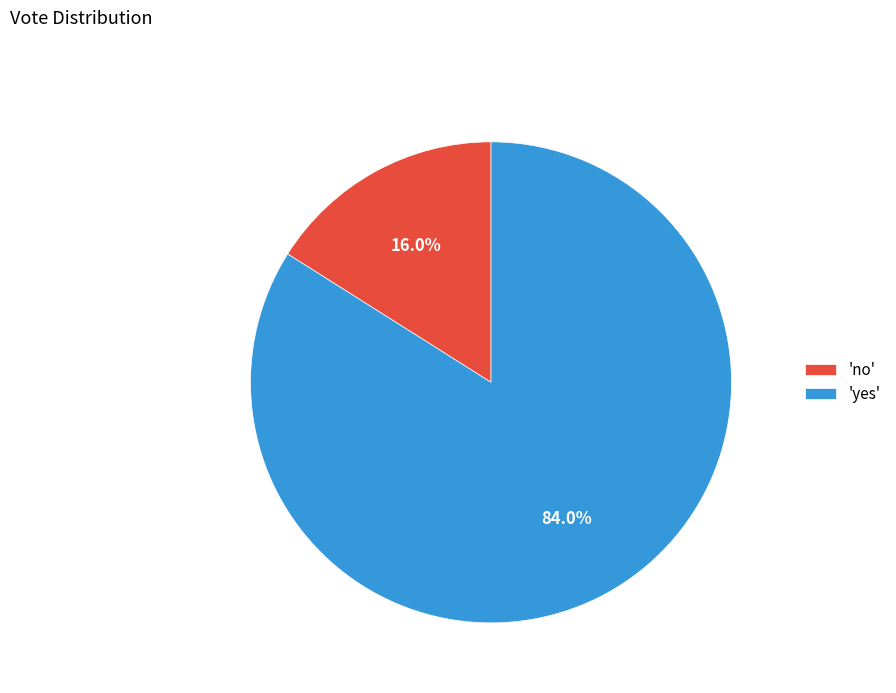

Combined, do 'no' and 'yes' account for over 50%?

Yes